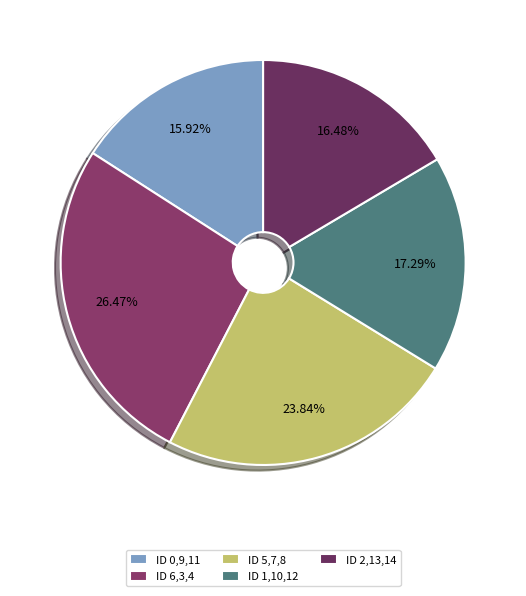

Count the number of slices in the pie.

5